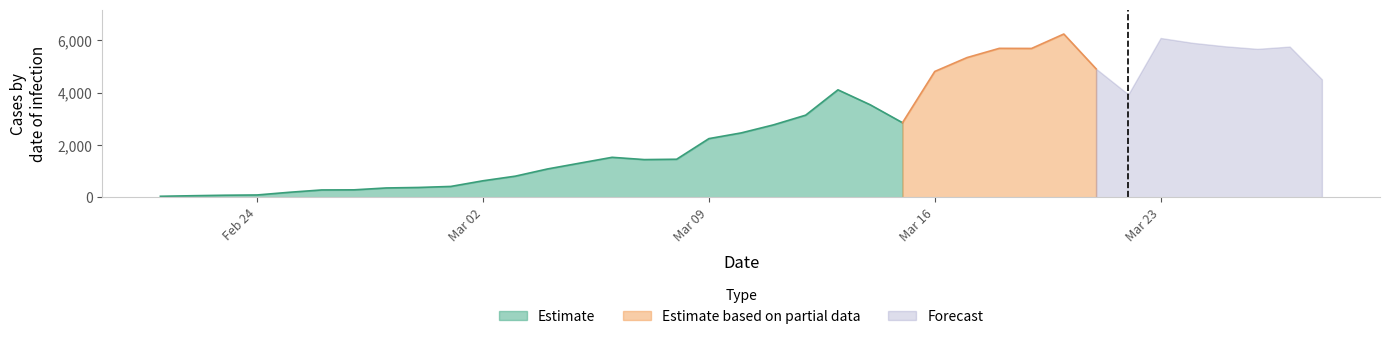

Where is the first local maximum?

06/03/2020